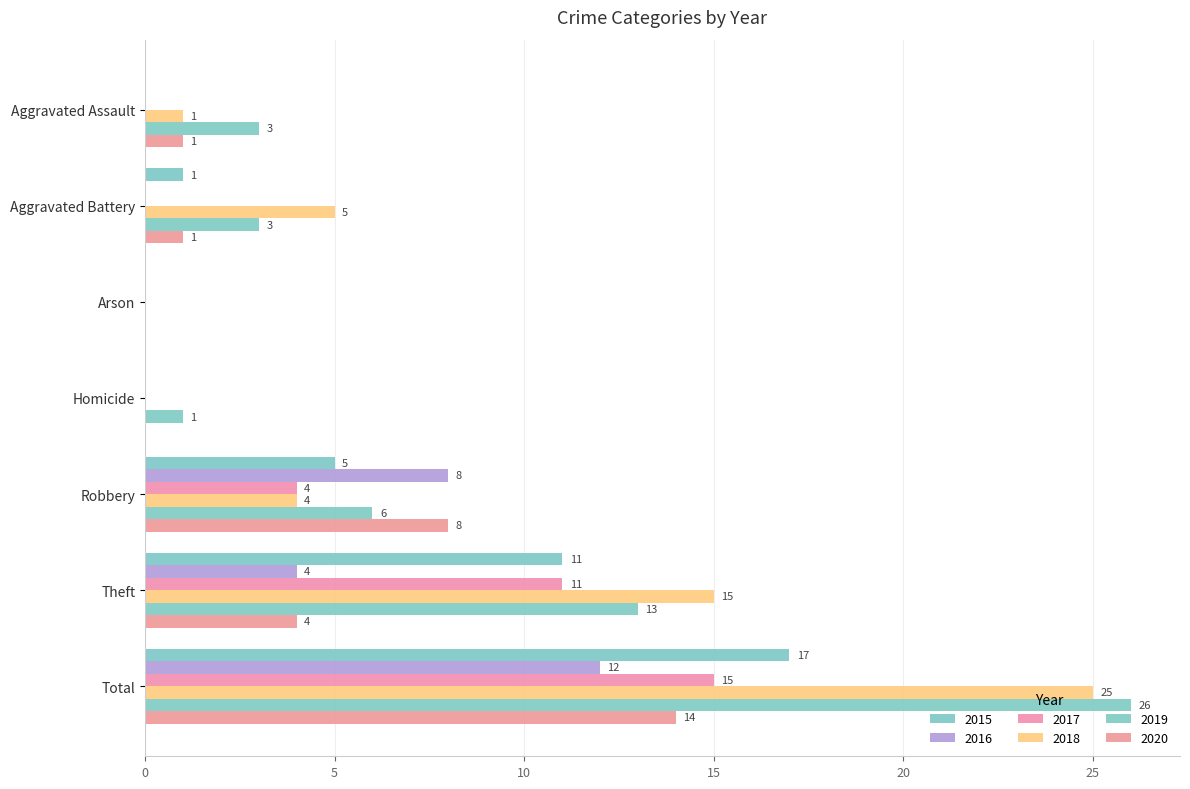

Where does the 2015 series first go above 1?

Robbery